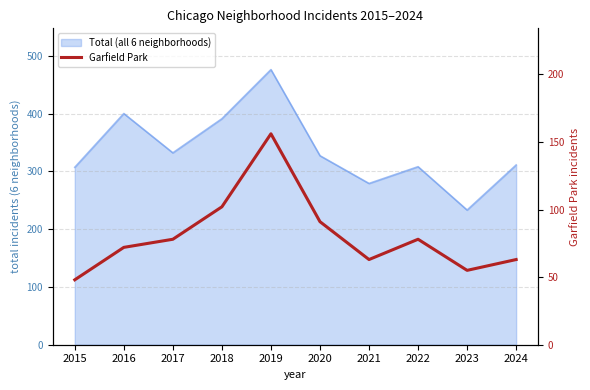

Does the chart have visible grid lines?

Yes